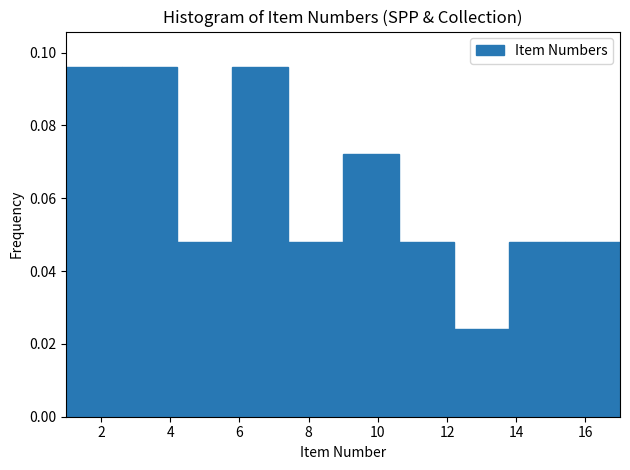

How tall is the bar that spans 4.2 to 5.8 on the x-axis? The values are not printed on the chart, so give them approximately, as read against the axis.

0.048